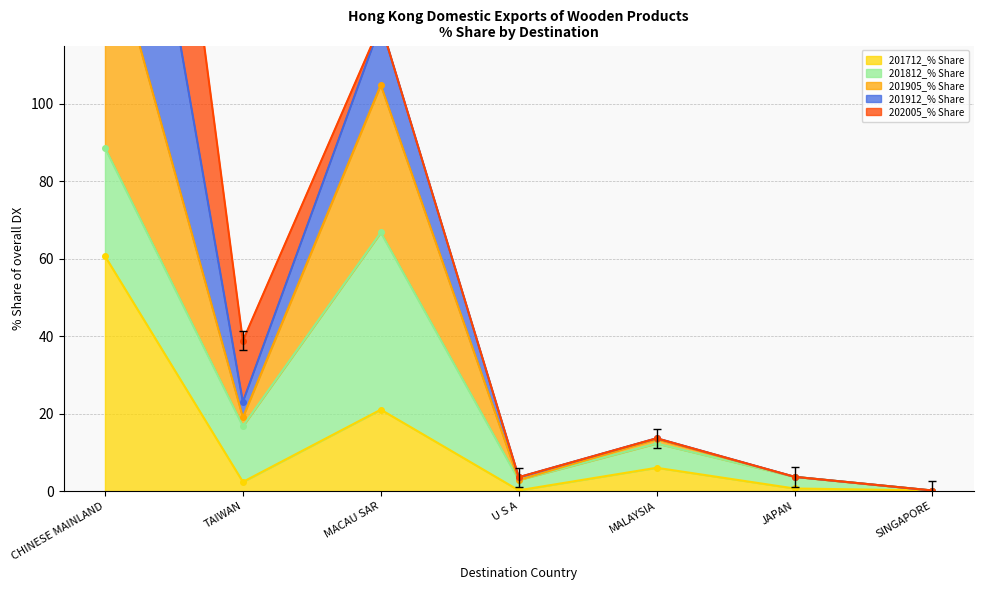

The 201905_% Share series shows 19.0 at TAIWAN. True or false?

True